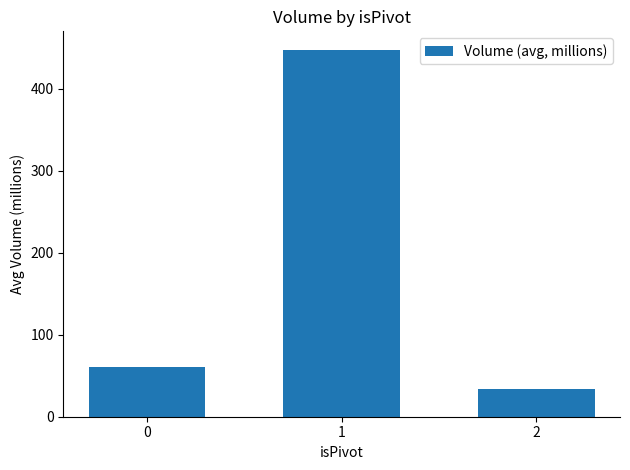

Rank the categories by value from lowest to highest.

2, 0, 1